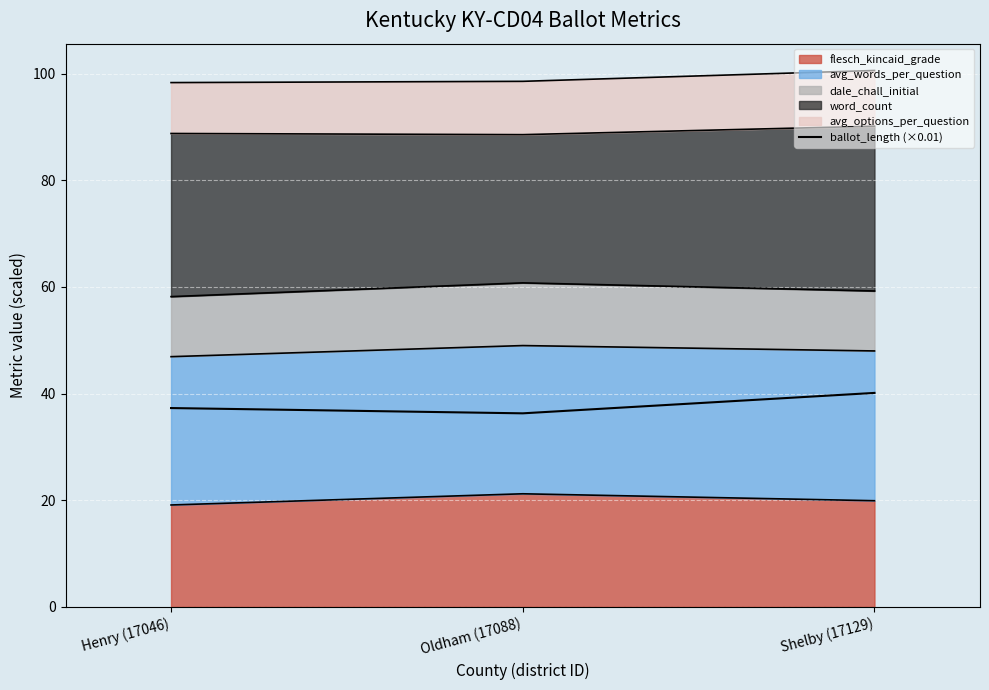

Is it true that the value at Henry (17046) is 51.7?

False